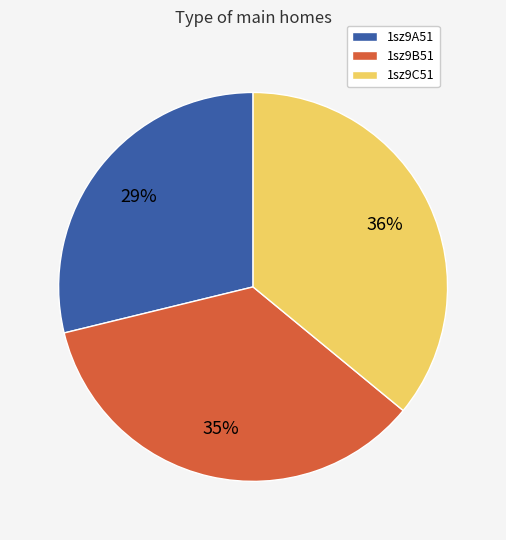

Which slice is the largest?

1sz9C51